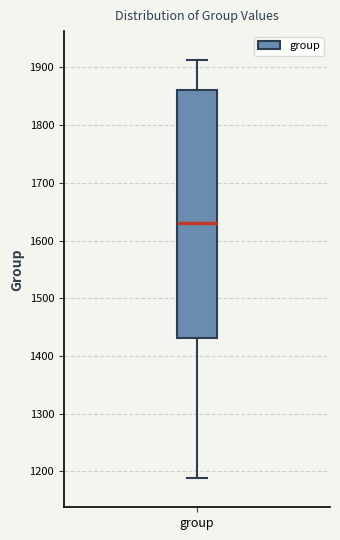

Read this box plot against the y-axis: the position of the median line, the range covered by the box, and the ends of both whiskers. The values are not printed on the chart, so give them approximately, as read against the axis.

median 1630, box 1430 to 1860, whiskers 1190 to 1910